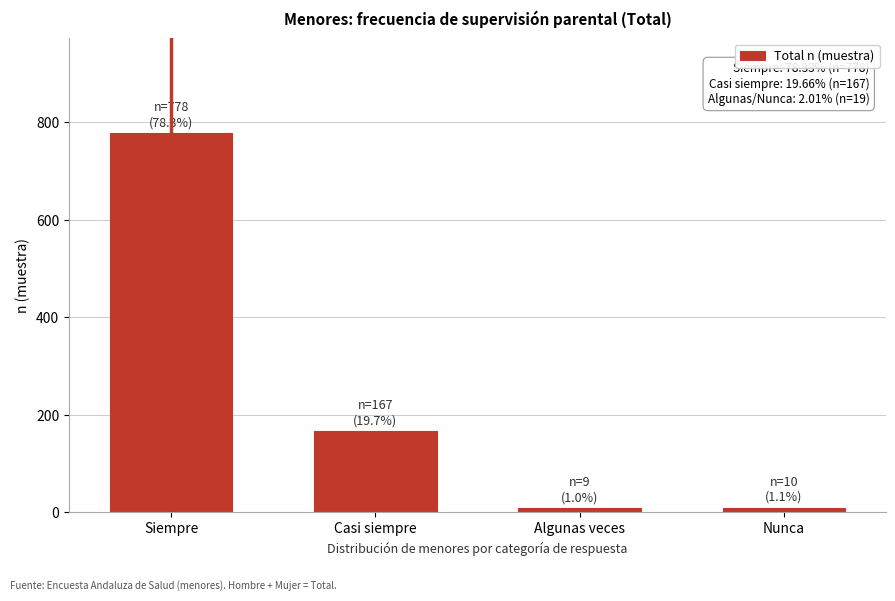

At which label is the value closest to 393?

Casi siempre